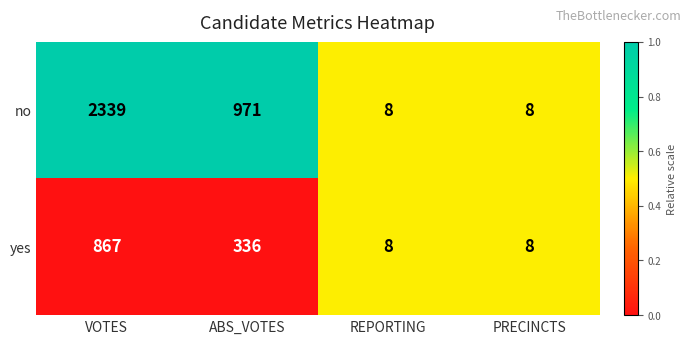

Rank the series by their average value, from lowest to highest.

yes, no